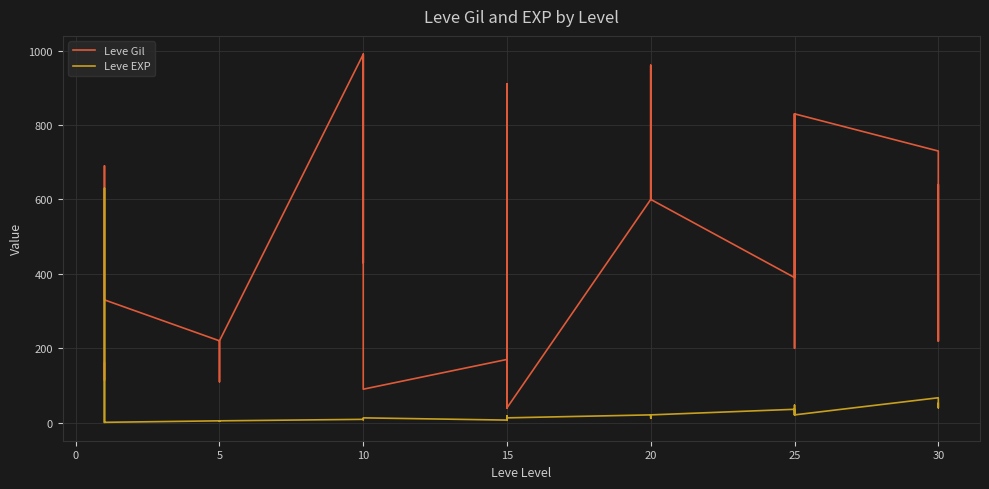

Is this an area chart (filled region under the line)?

No